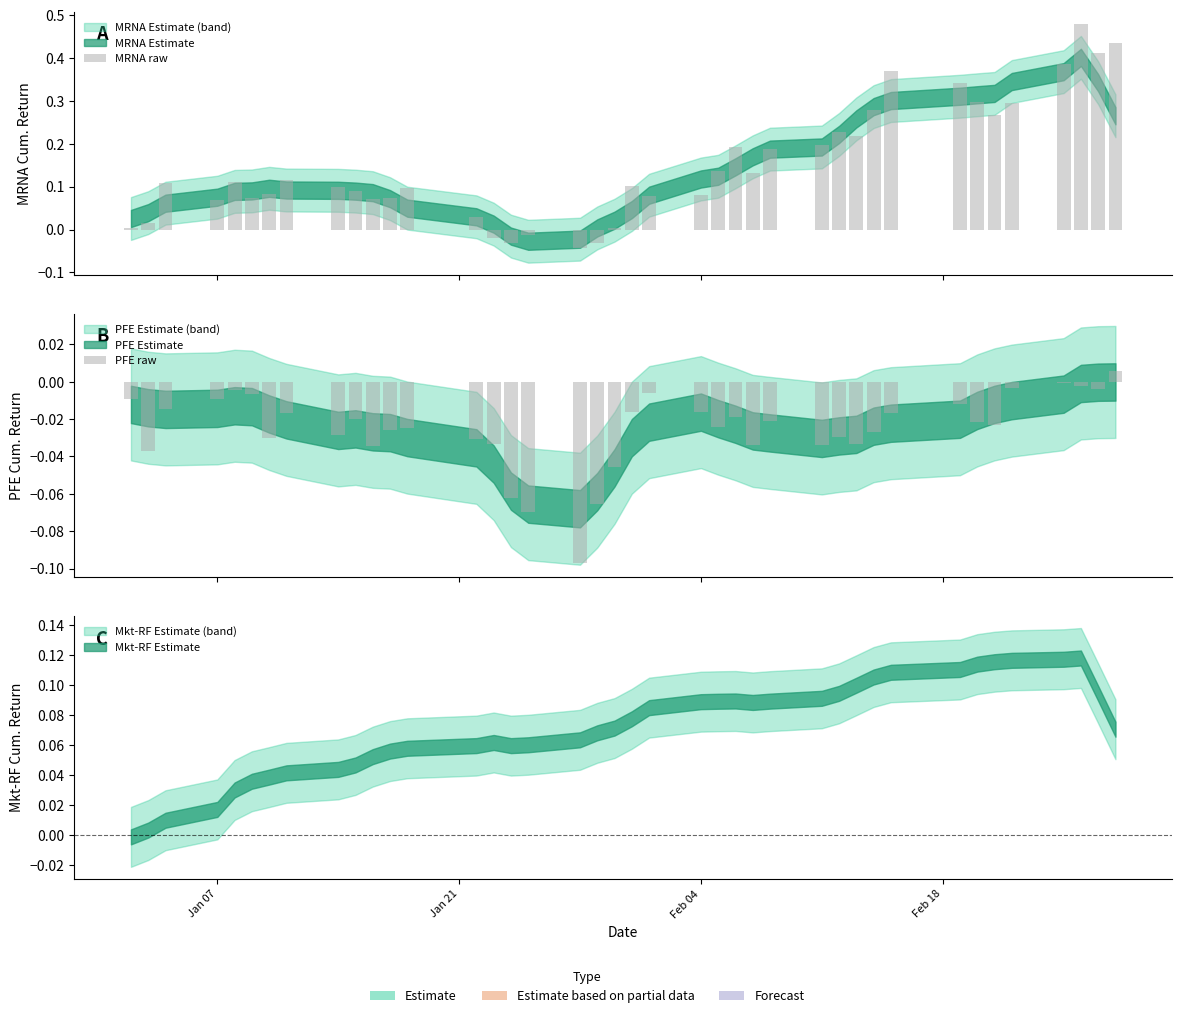

How many bars are there in total?

80